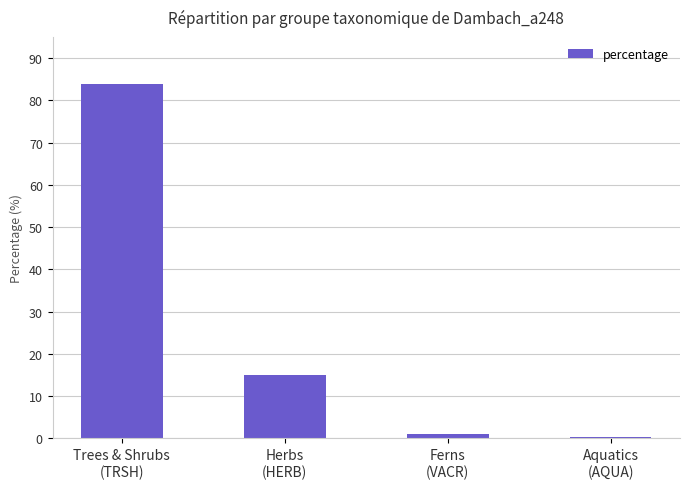

How many bars are there in total?

4